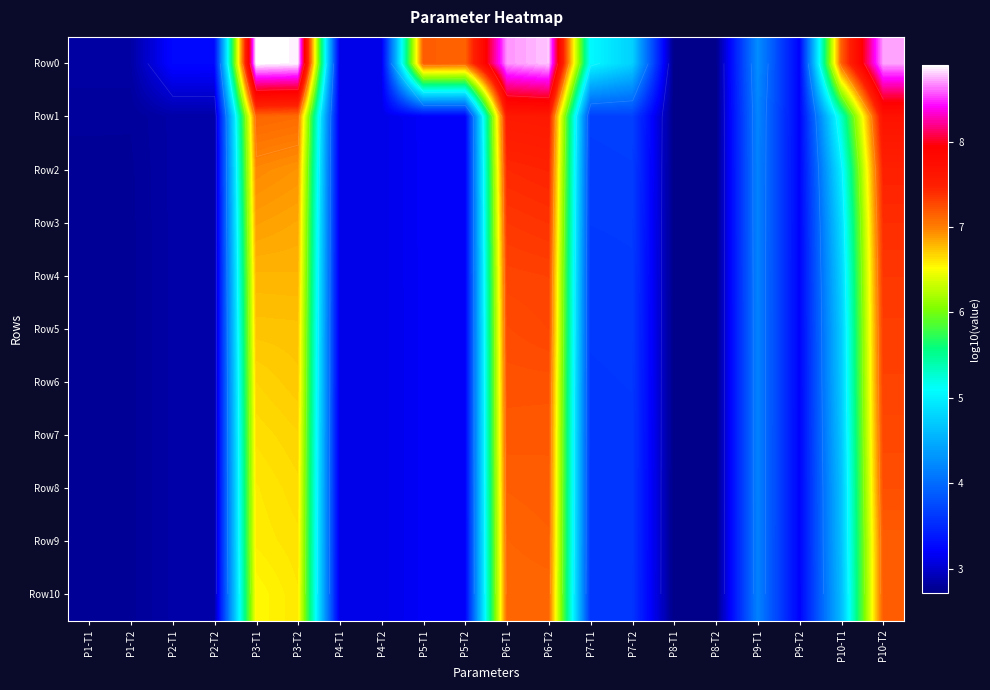

What is the difference between the Row1 values at P10-T2 and P3-T1?

0.5